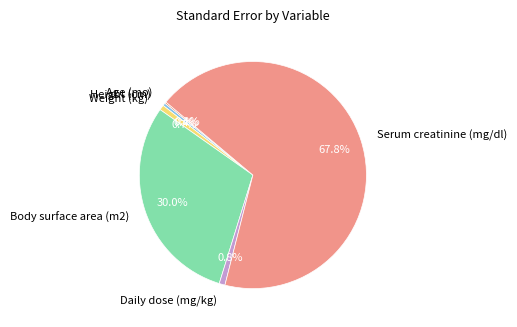

Which slice represents more than half of the pie?

Serum creatinine (mg/dl)